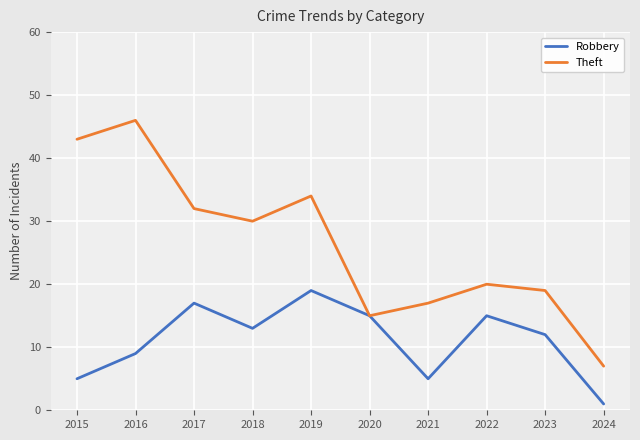

At 2018, list the series in order from largest to smallest.

Theft, Robbery